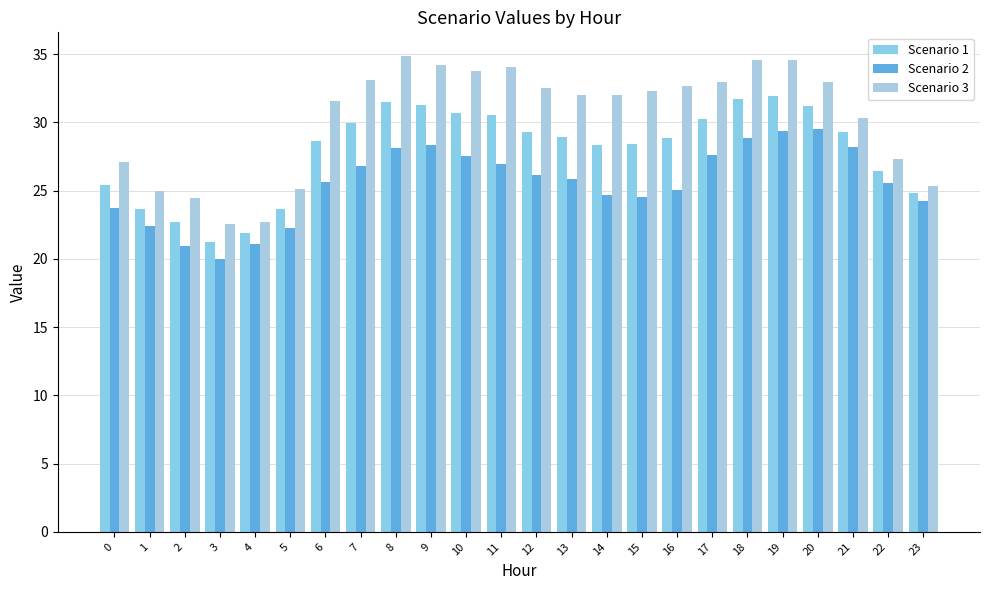

What is the average value of the Scenario 2 series?

25.6